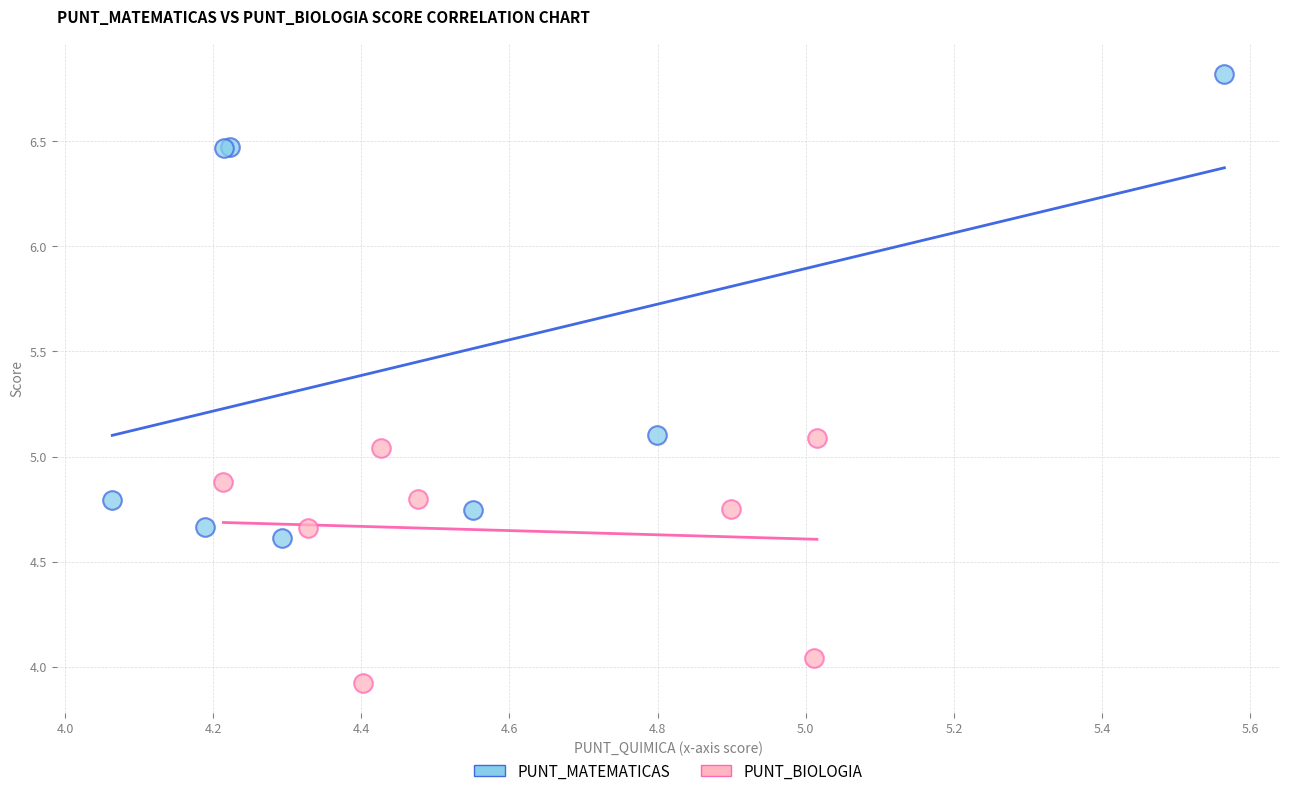

Which series reaches the maximum Y coordinate?

PUNT_MATEMATICAS